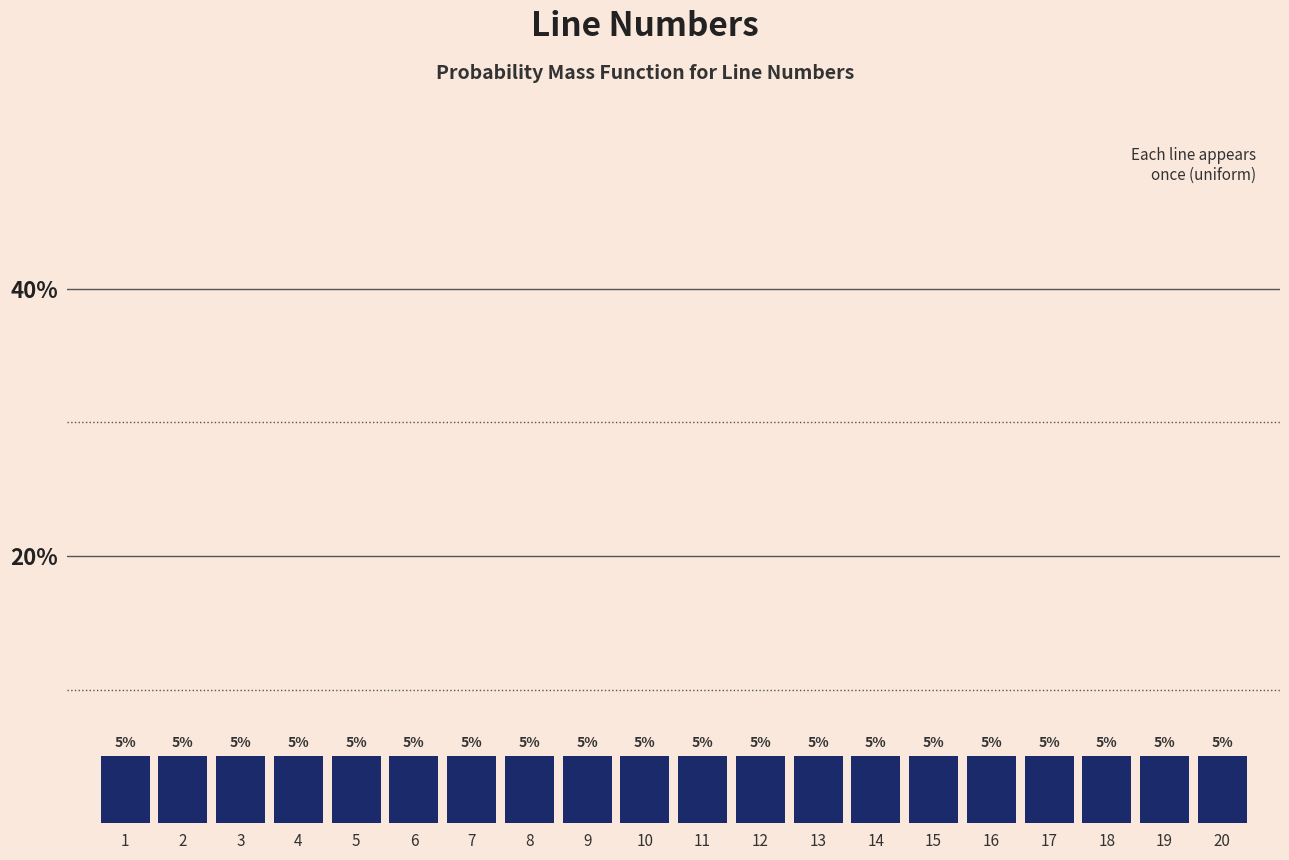

Reading left to right, list every bar in this chart as the range it spans on the x-axis followed by its height.

0.5 to 1.5: 5
1.5 to 2.5: 5
2.5 to 3.5: 5
3.5 to 4.5: 5
4.5 to 5.5: 5
5.5 to 6.5: 5
6.5 to 7.5: 5
7.5 to 8.5: 5
8.5 to 9.5: 5
9.5 to 10.5: 5
10.5 to 11.5: 5
11.5 to 12.5: 5
12.5 to 13.5: 5
13.5 to 14.5: 5
14.5 to 15.5: 5
15.5 to 16.5: 5
16.5 to 17.5: 5
17.5 to 18.5: 5
18.5 to 19.5: 5
19.5 to 20.5: 5